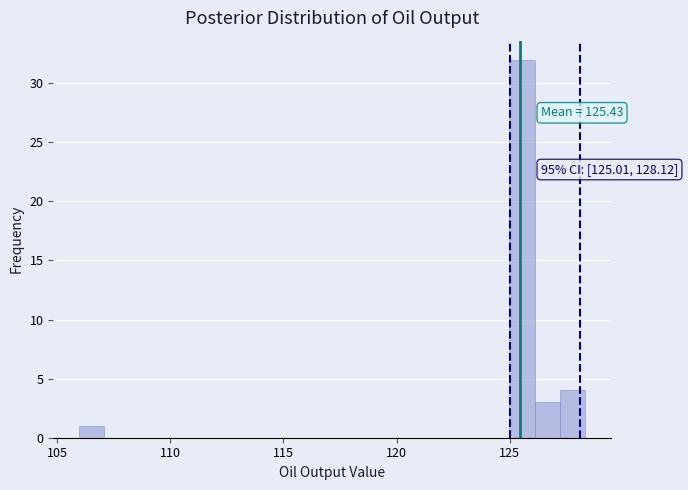

Around what value on the x-axis is the tallest bar? Give the approximate position of its centre, as read against the axis.

125.5